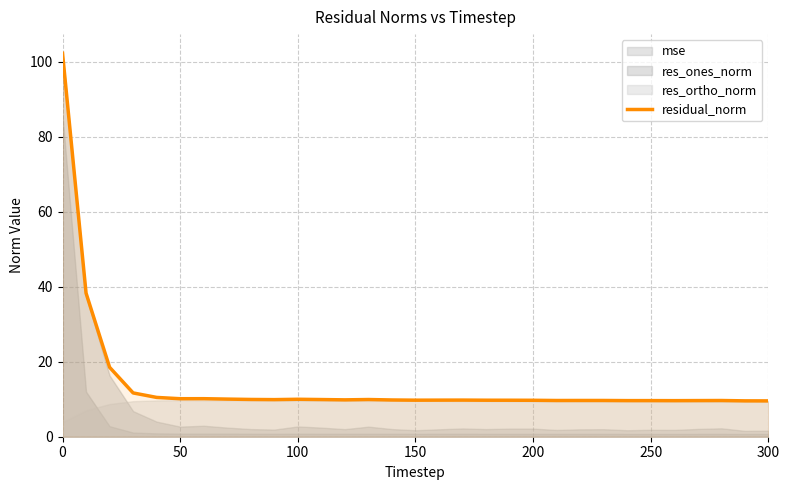

How many lines are shown in the chart?

1